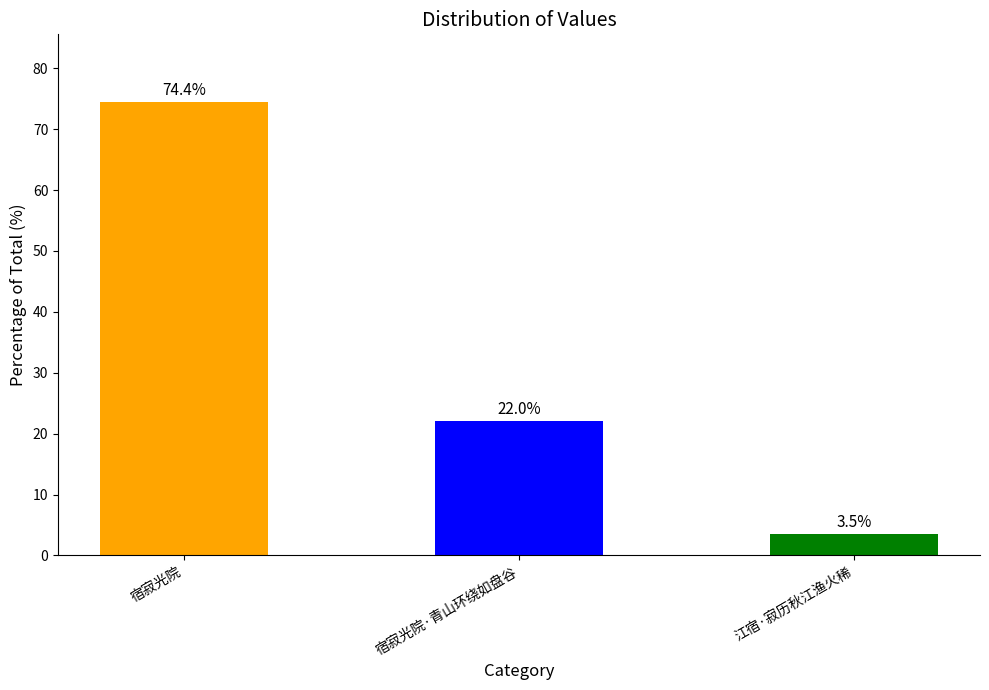

Reading left to right, extract all data points from this chart.

宿寂光院=74.4	宿寂光院·青山环绕如盘谷=22.0	江宿·寂历秋江渔火稀=3.5